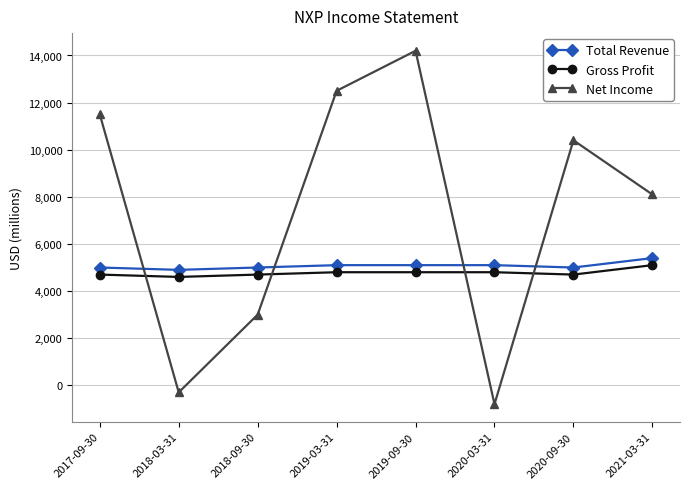

What is the average value of the Gross Profit series?

4775